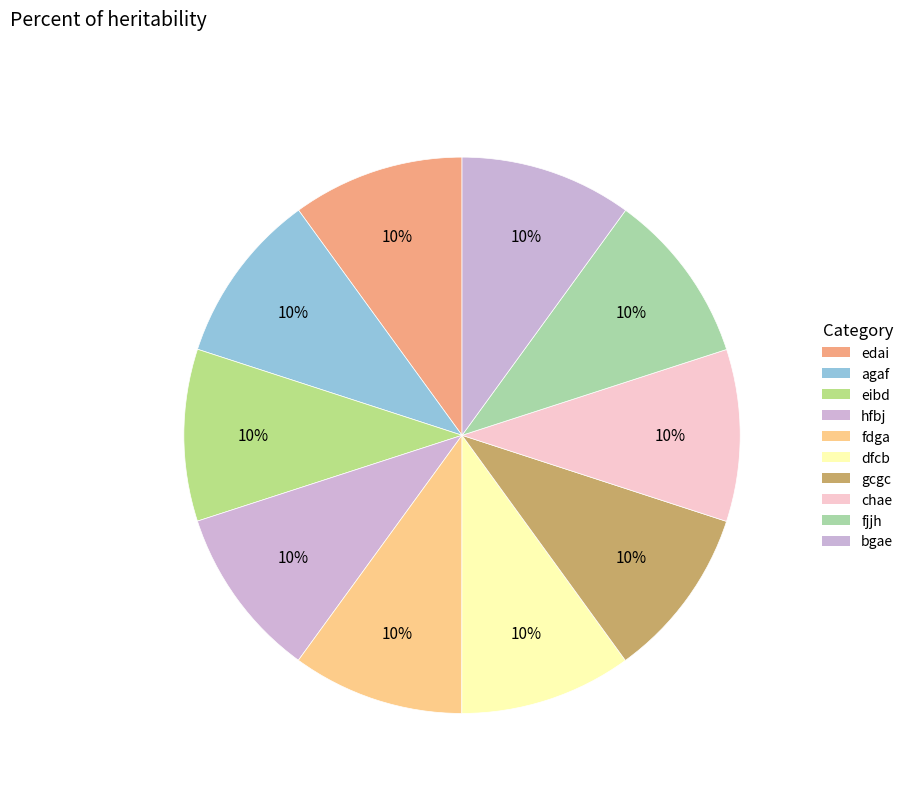

Count the number of slices in the pie.

10